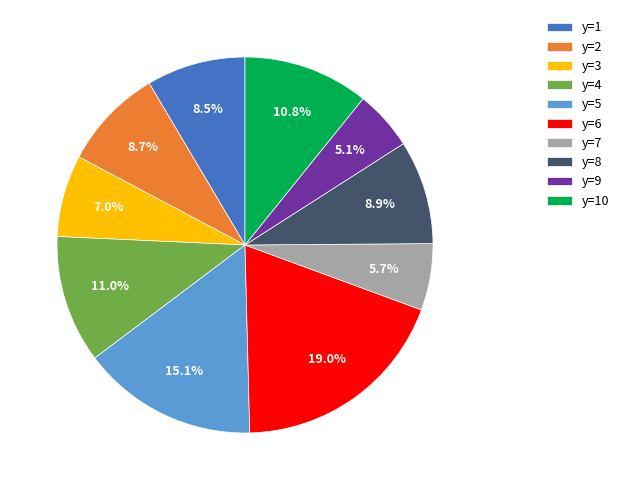

Is it true that y=3 is 1% of the pie?

False